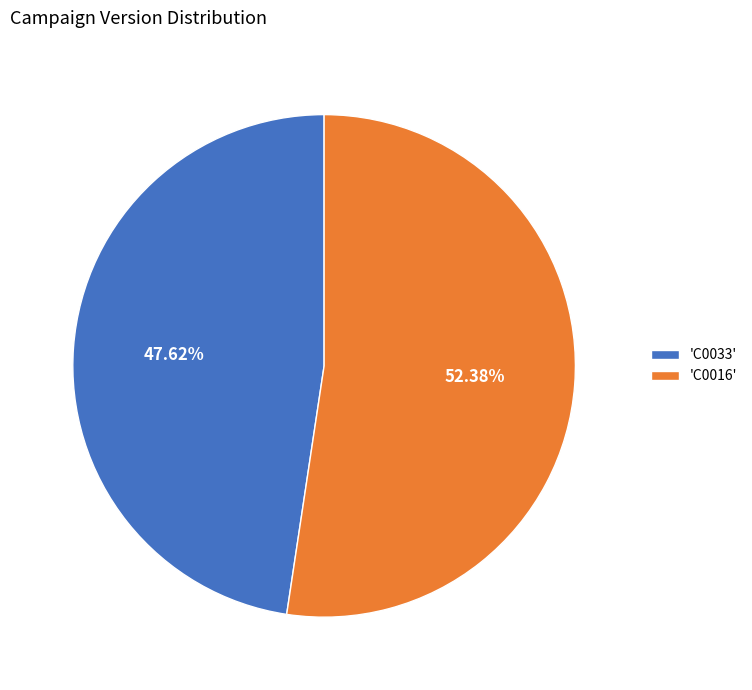

Do 'C0033' and 'C0016' together represent more than half of the pie?

Yes